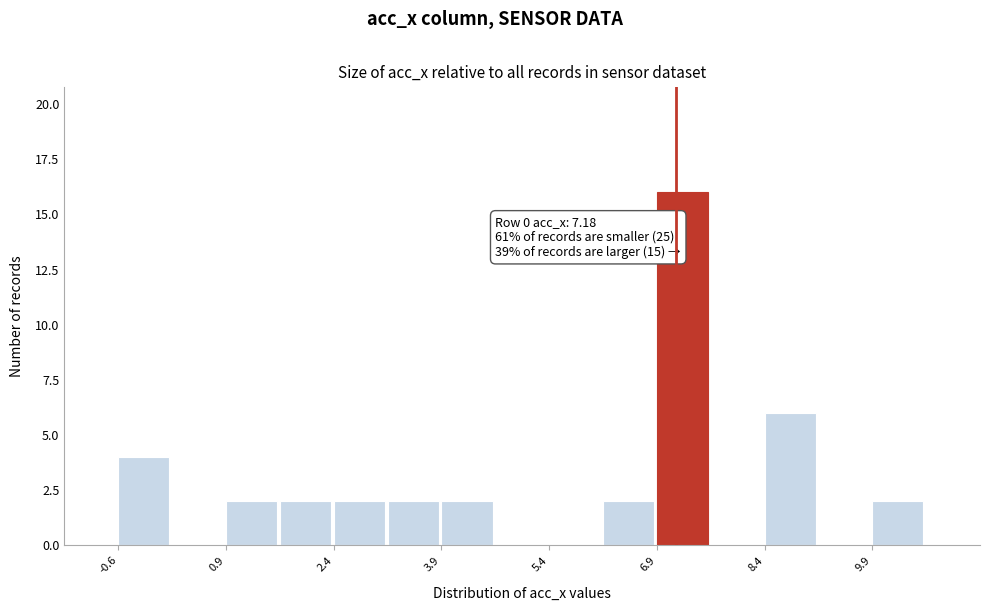

Around what value on the x-axis is the tallest bar? Give the approximate position of its centre, as read against the axis.

7.2